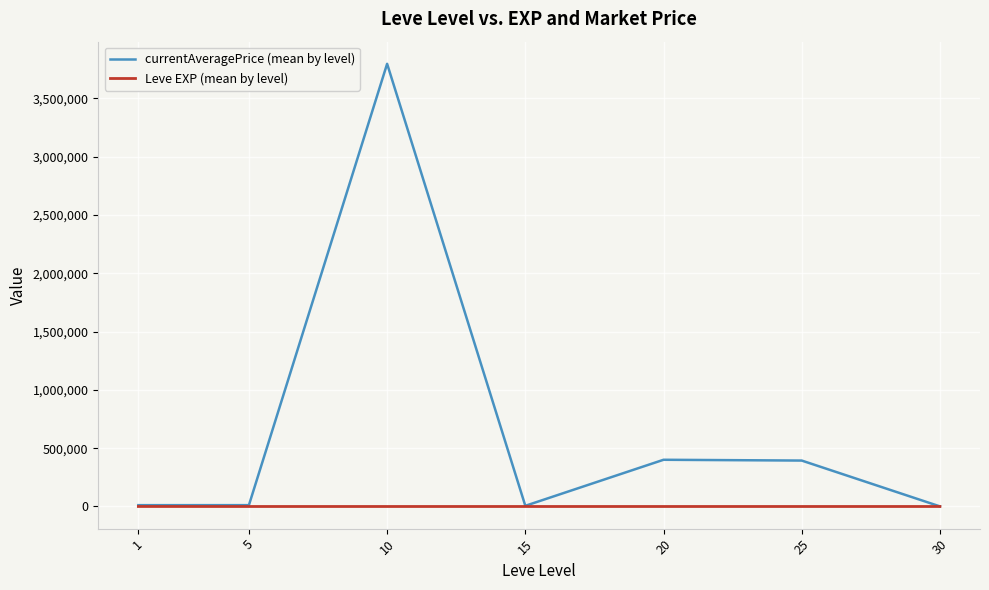

At which category is the sum across all series the highest?

10